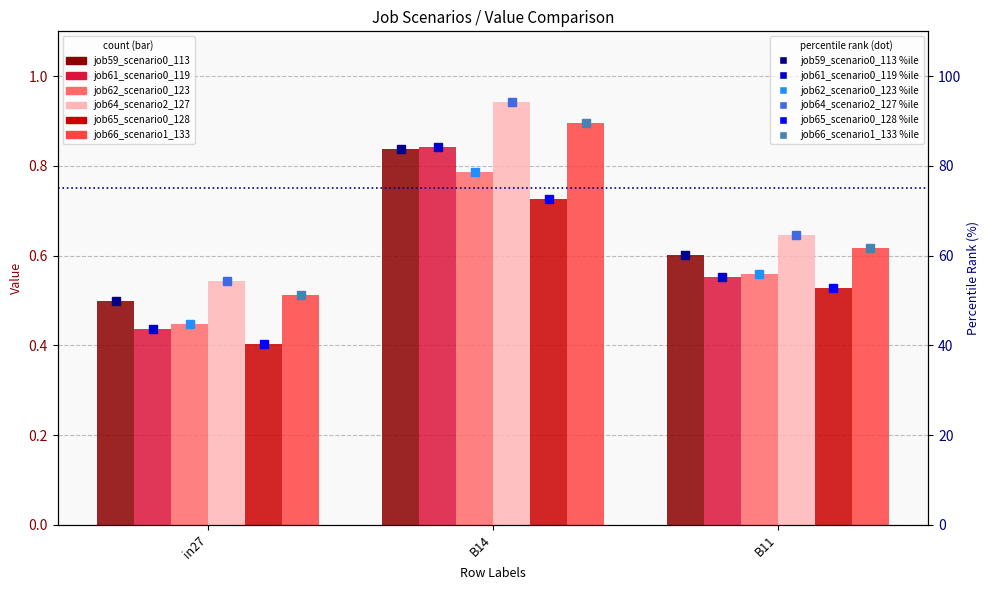

What is the difference between the job61_scenario0_119 values at B14 and in27?

0.4